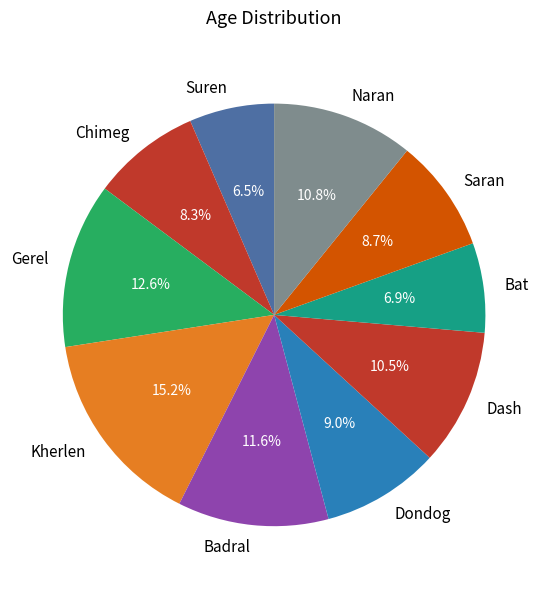

What is the largest slice in the pie chart?

Kherlen